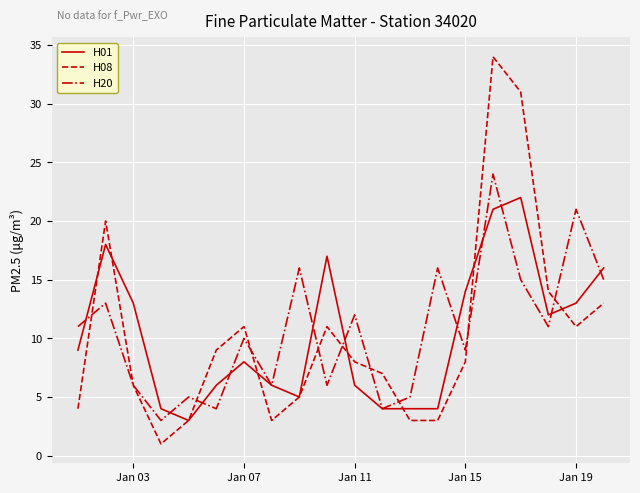

Which series has the largest total across all categories?

H20